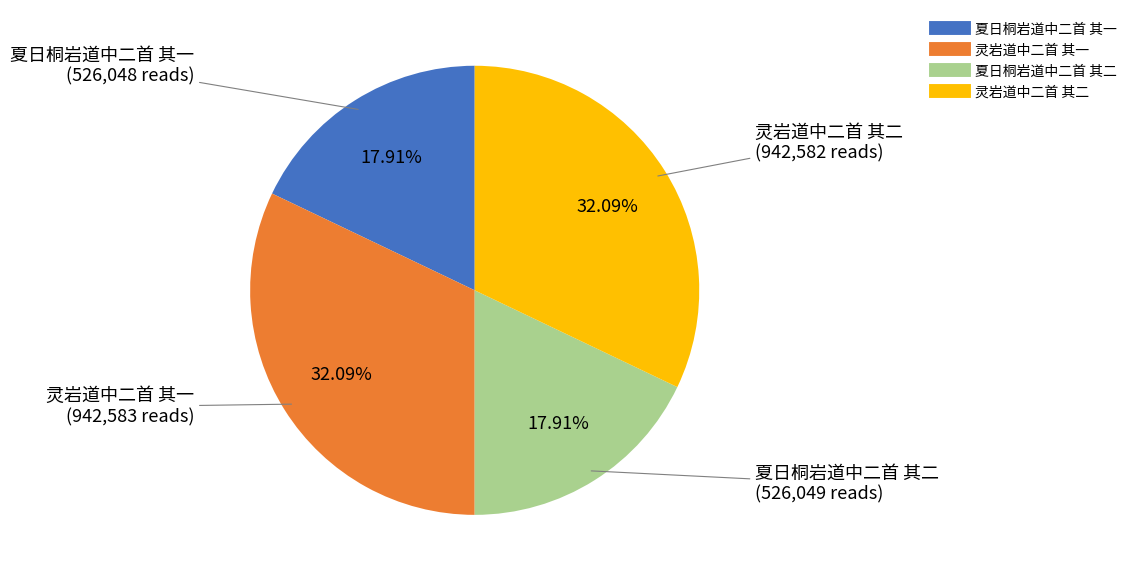

Approximately how many times larger is the value at 灵岩道中二首 其二 compared to 夏日桐岩道中二首 其一?

1.8